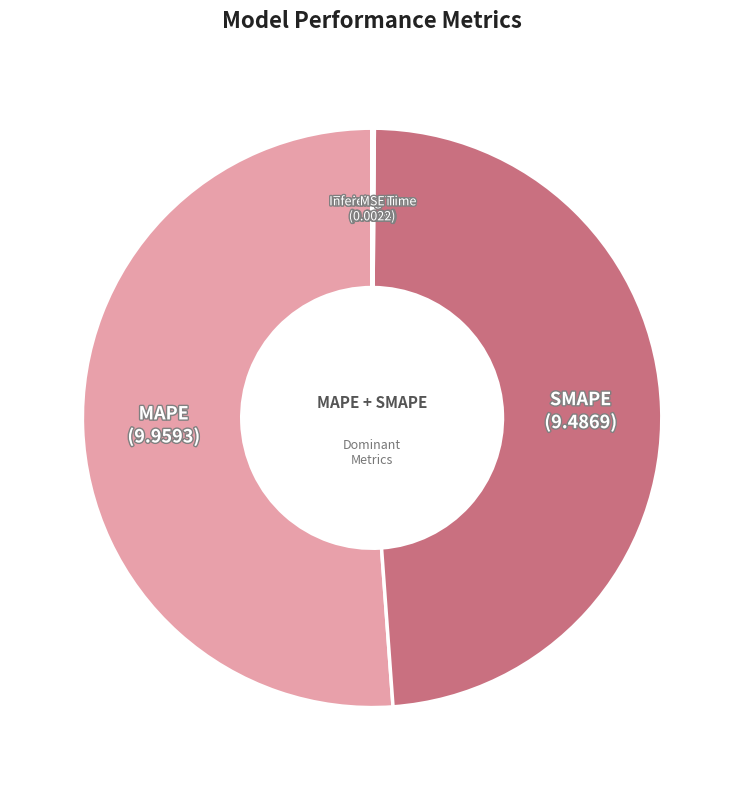

Is there a majority slice in this chart?

Yes